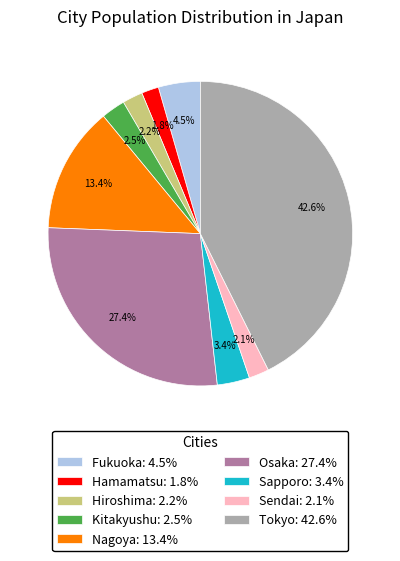

Is there any slice that represents more than half of the pie?

No